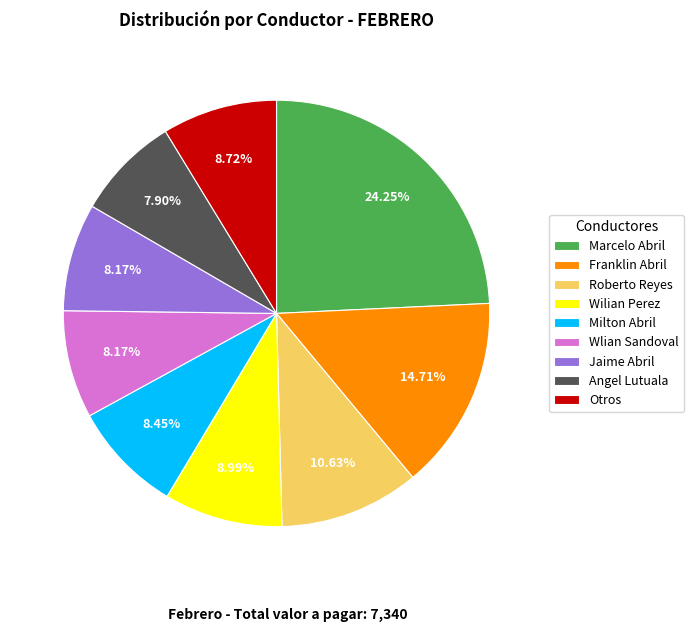

Approximately how many times larger is the value at Franklin Abril compared to Angel Lutuala?

1.9